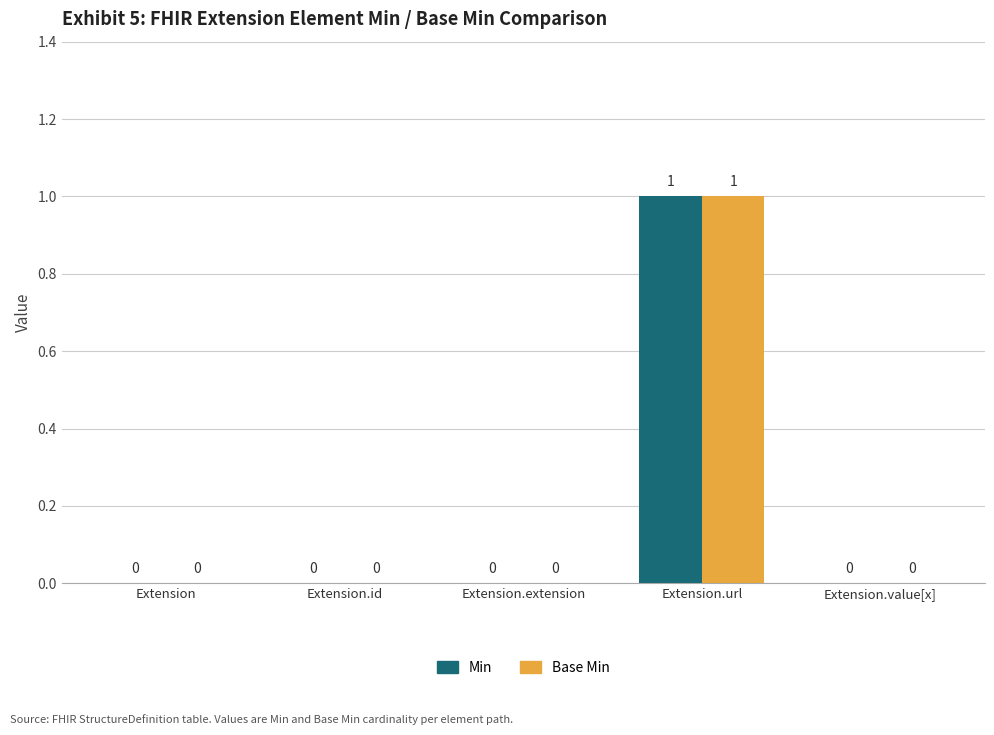

How many Min values are between 0 and 1?

5